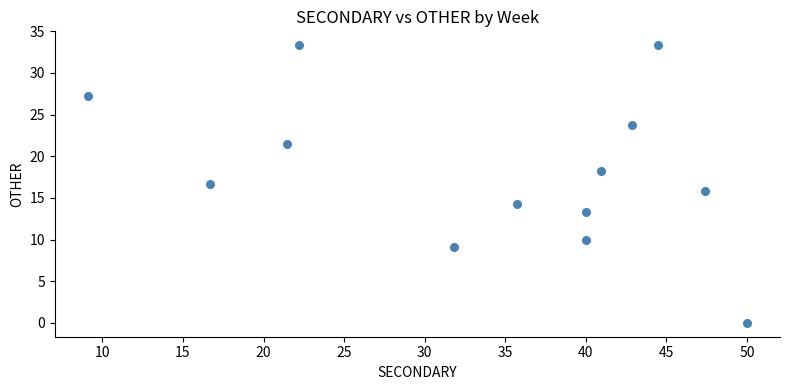

What is the range of X values (max minus min)?

40.9